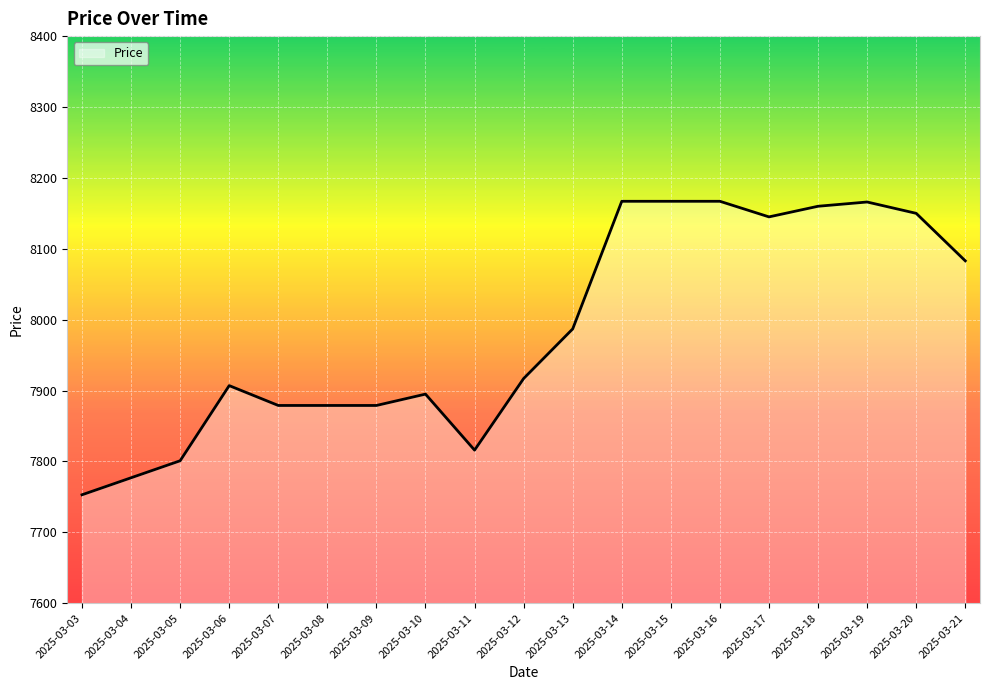

Where is the data nearest to the value 7960?

2025-03-13